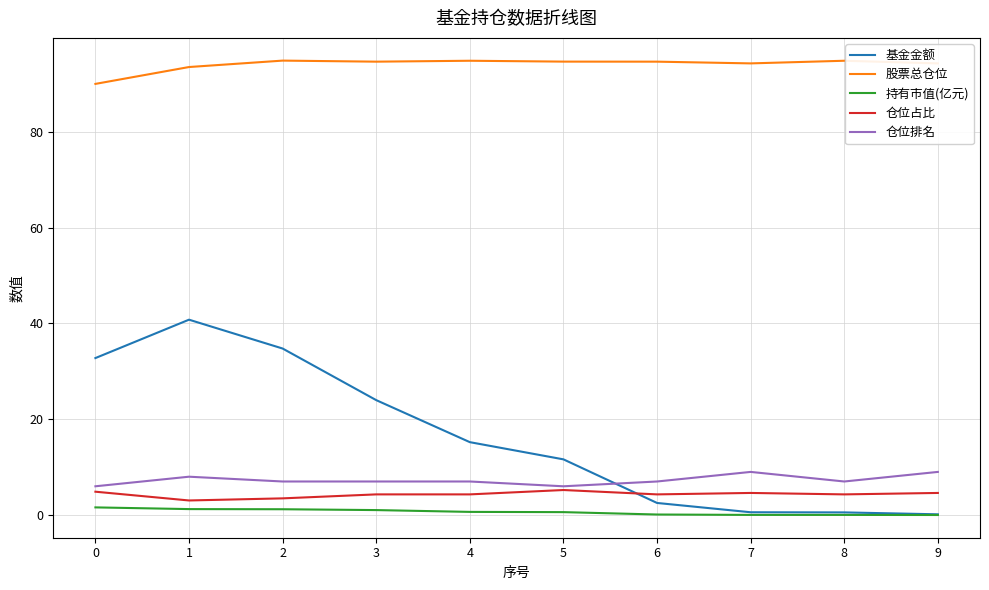

Count the number of data series in this chart.

5